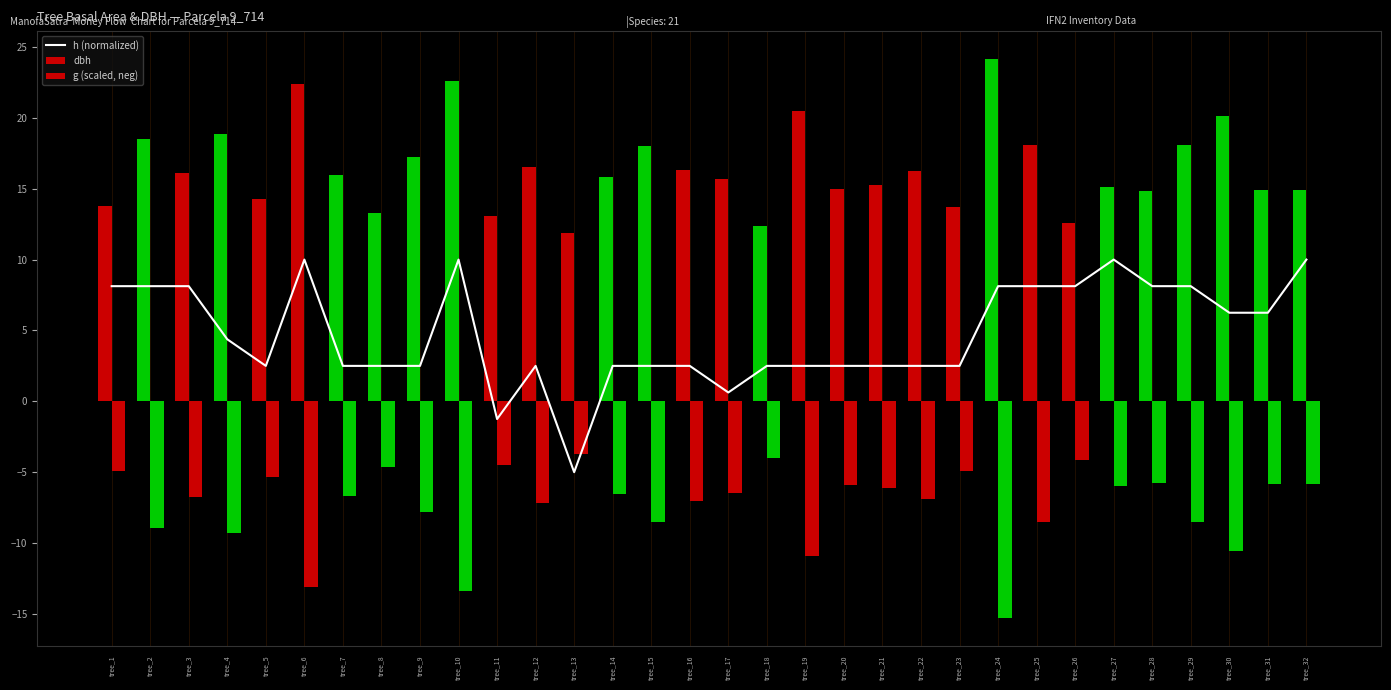

What is the average value of the dbh series?

16.4